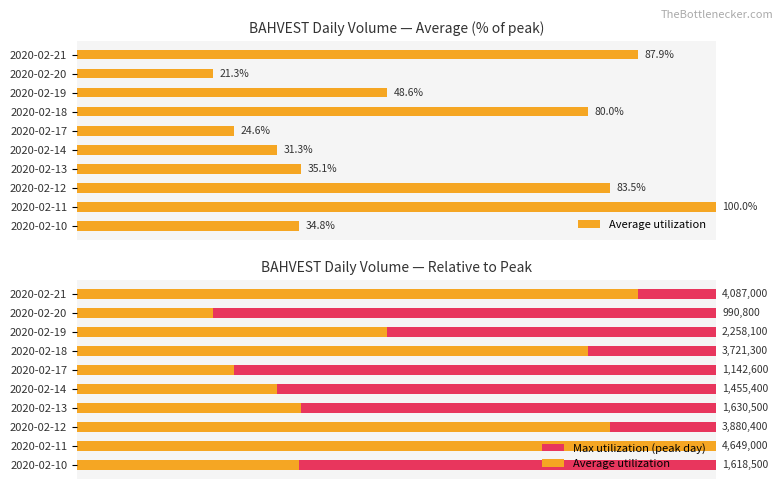

List the series in order of their overall mean, lowest first.

Max utilization (peak day), Average utilization